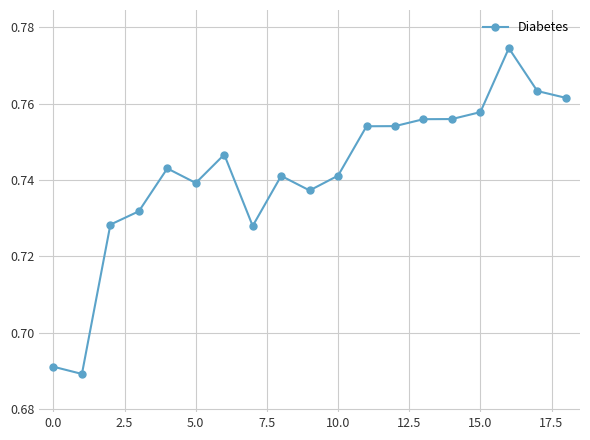

Count the values in the range 0 to 1.

19